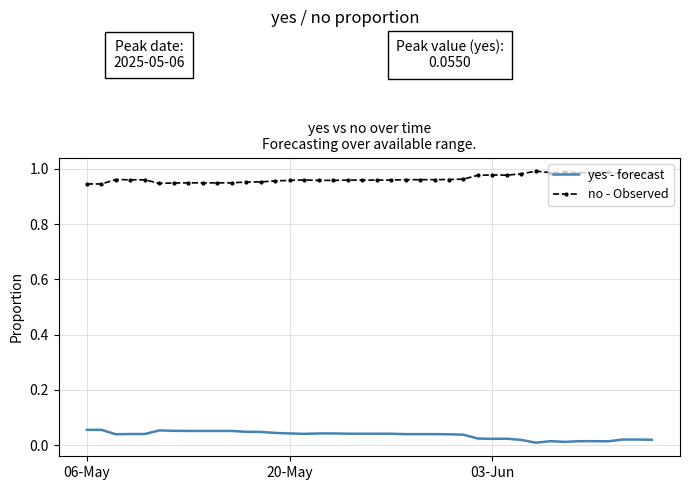

Rank the series by their maximum value, from lowest to highest.

yes - forecast, no - Observed